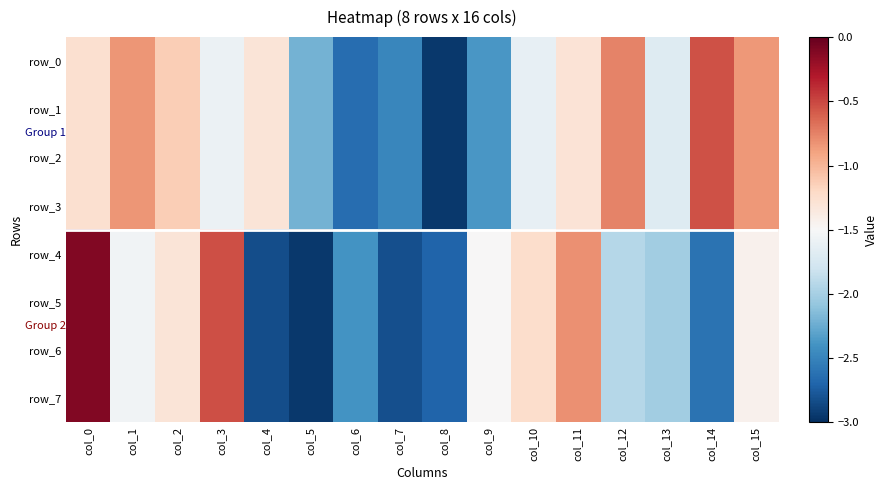

How many data points in row_5 are less than -1?

13